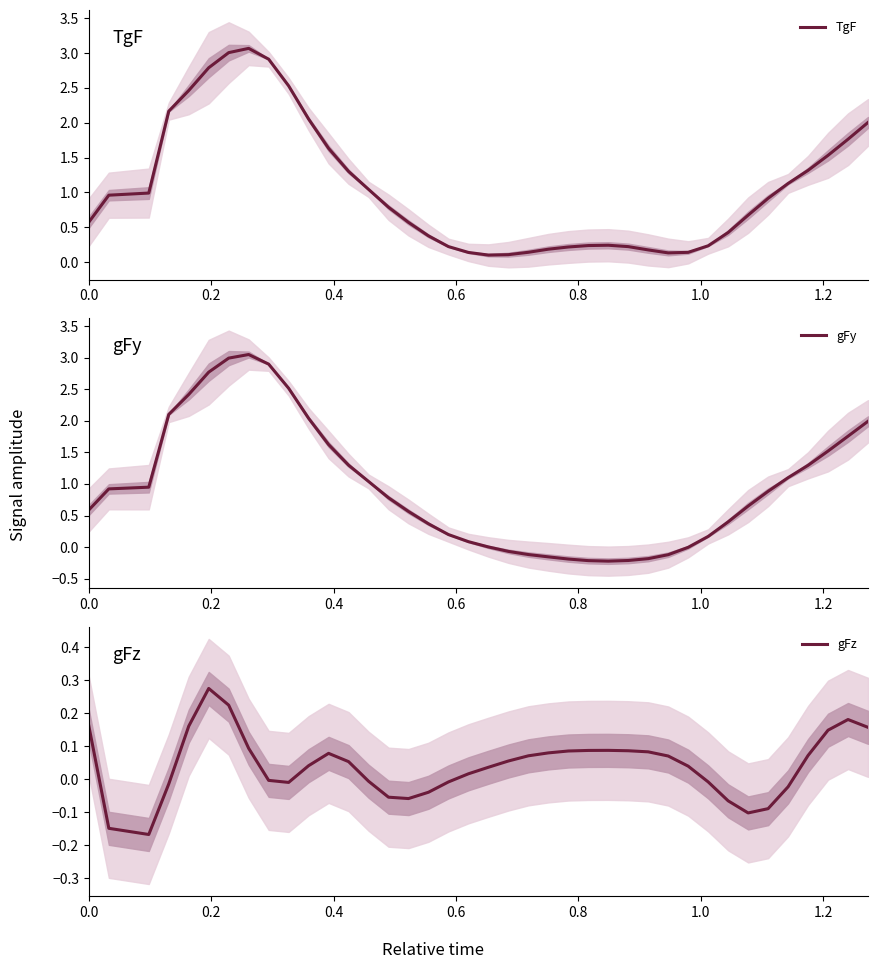

True or false: gFz has more than 1 interior local peaks.

True